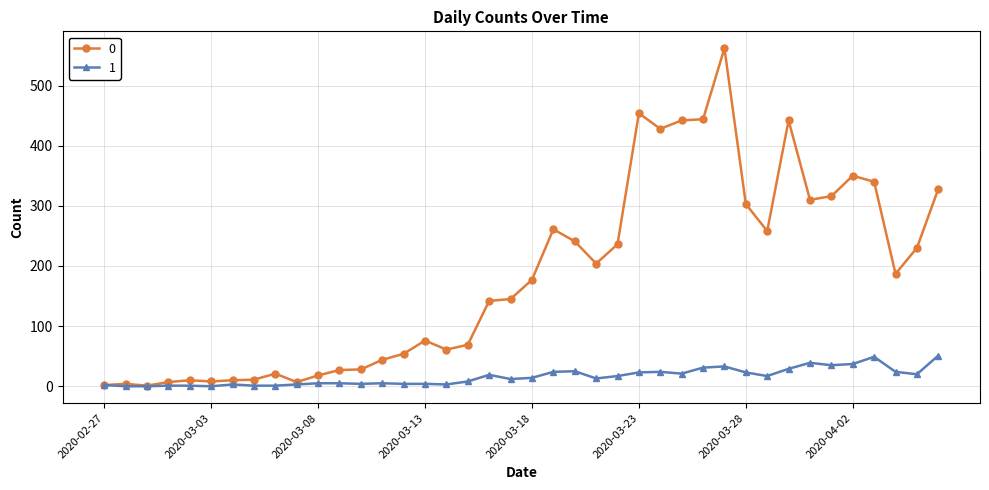

List the series in order of their peak value, lowest first.

1, 0